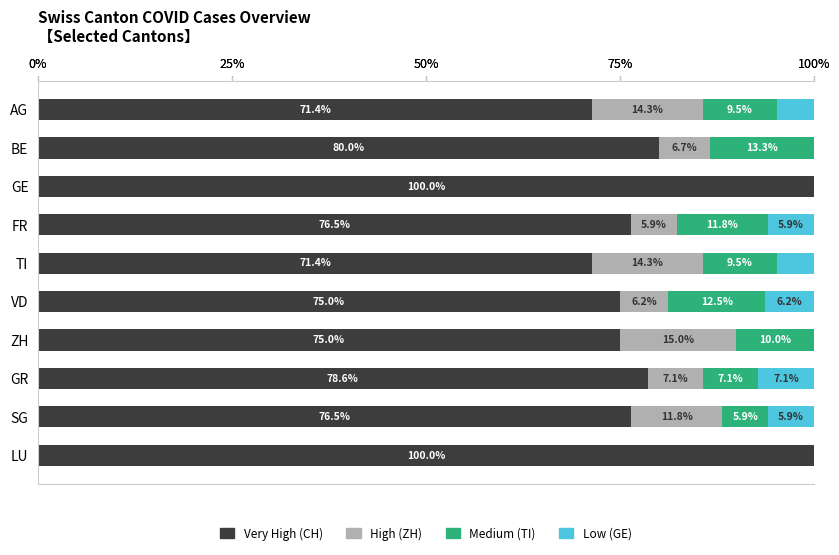

What value does the Very High (CH) series have at TI?

71.4